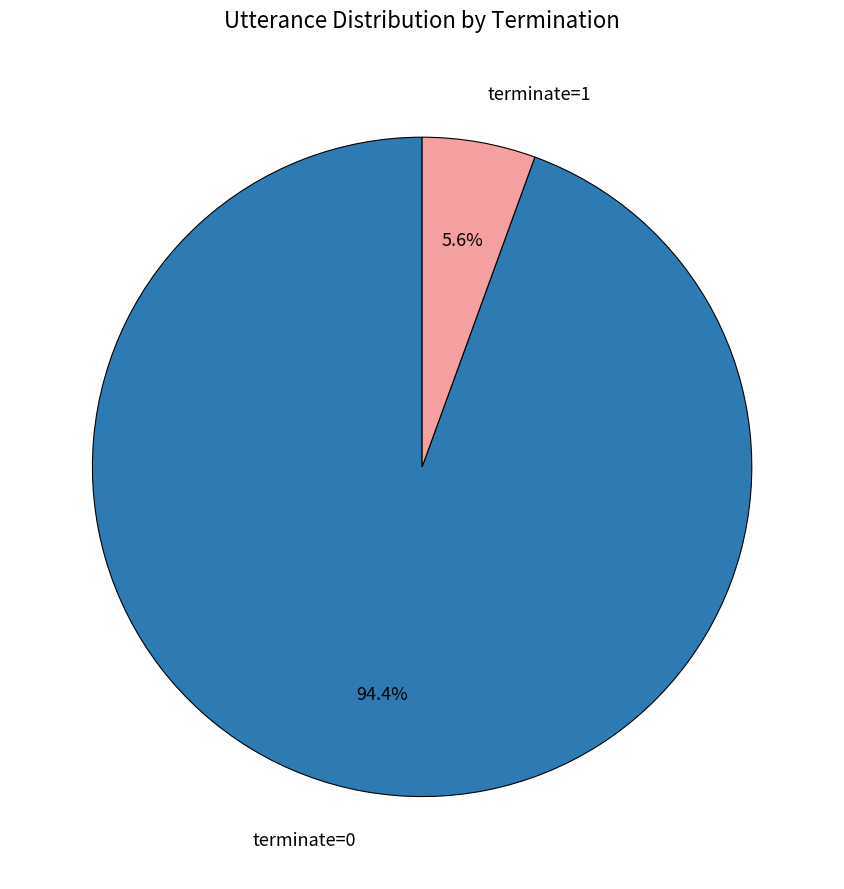

What percentage is NOT represented by terminate=1?

94.4%